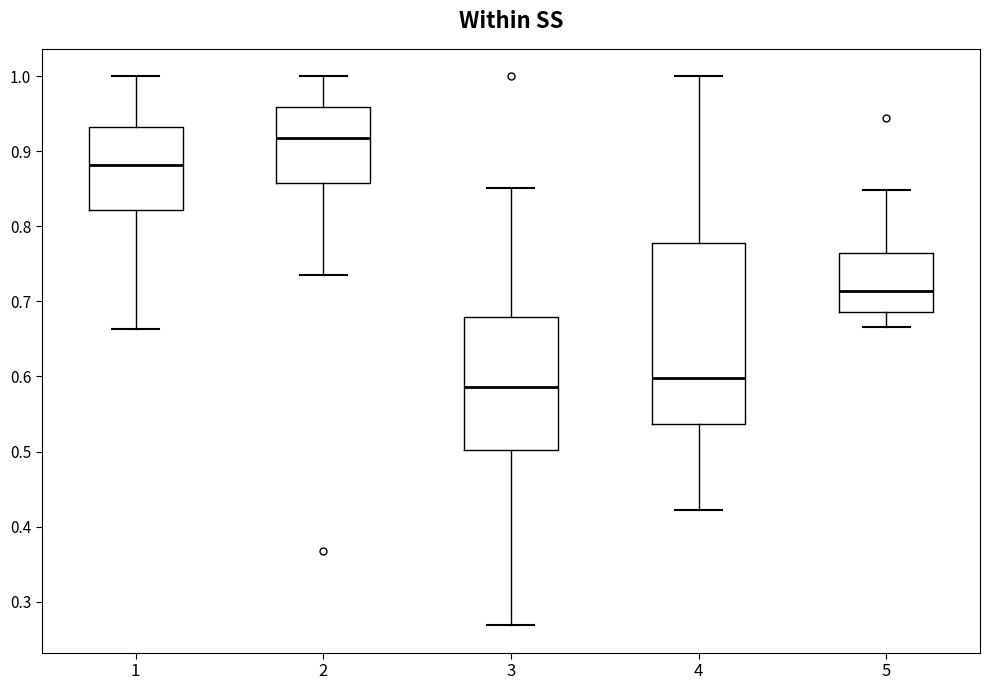

Comparing the boxes themselves (not the whiskers), which one is the tallest?

4